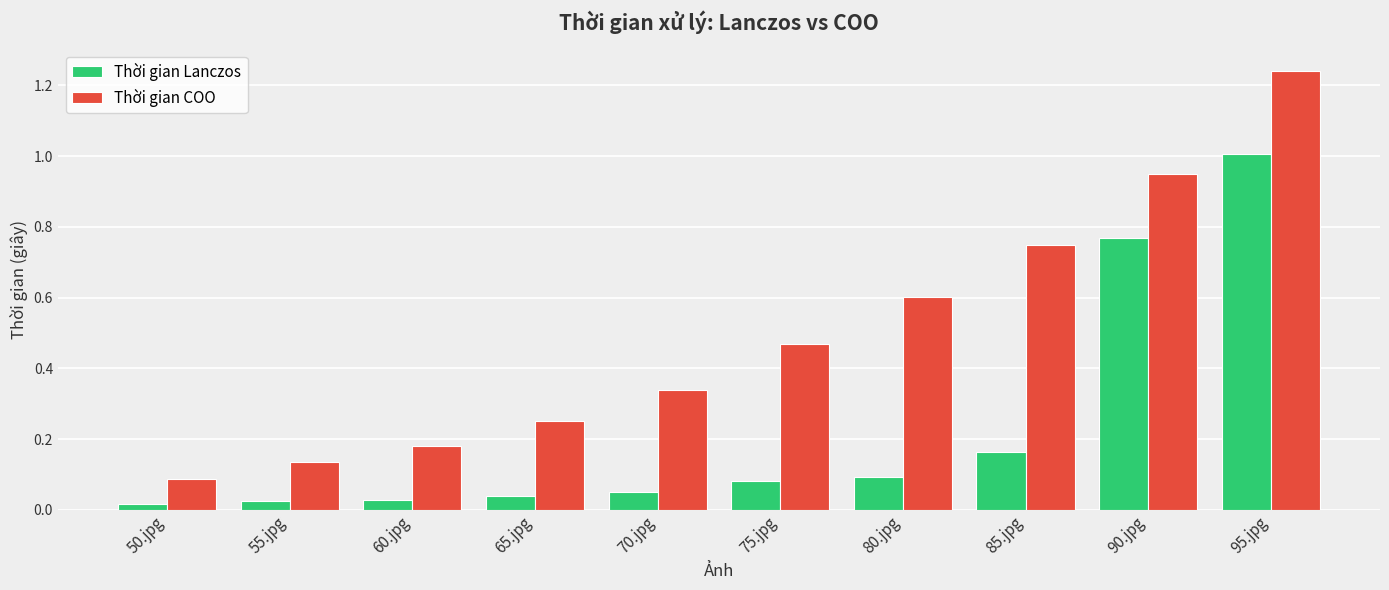

Which series has the widest spread of values?

Thời gian COO